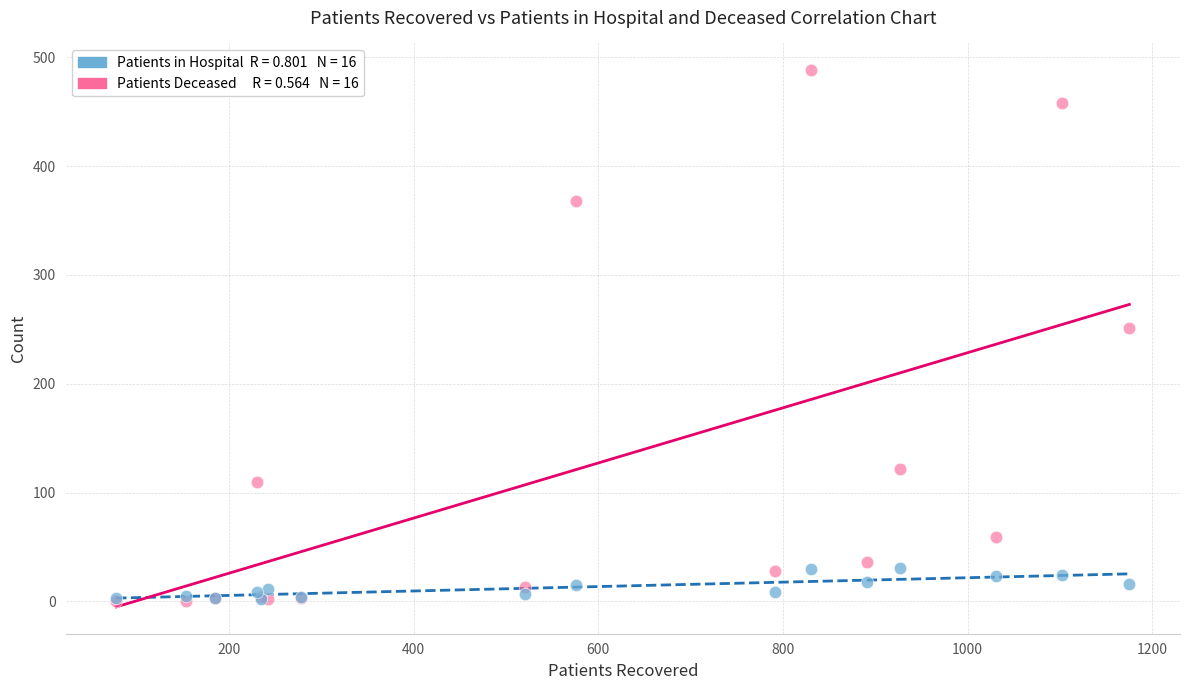

Across all series, what Y value is closest to 244?

251